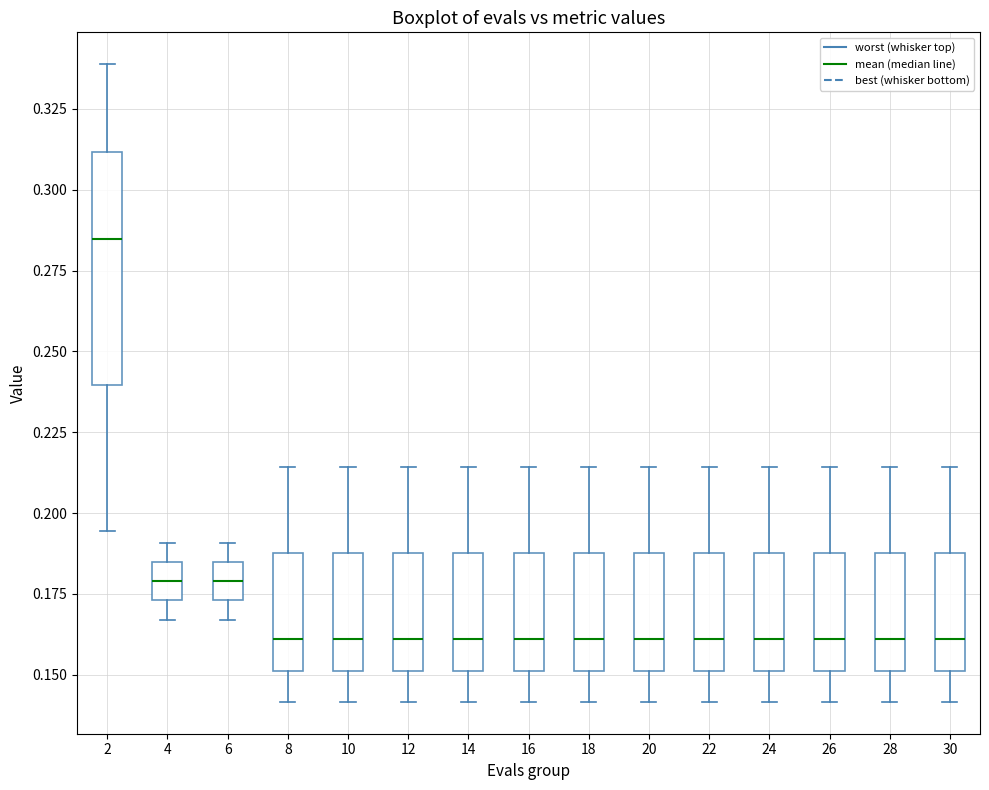

Reading left to right, read every box against the y-axis: the position of its median line, the range the box covers, and the ends of its whiskers. The values are not printed on the chart, so give them approximately, as read against the axis.

2: median 0.285, box 0.240 to 0.310, whiskers 0.195 to 0.340
4: median 0.180, box 0.175 to 0.185, whiskers 0.165 to 0.190
6: median 0.180, box 0.175 to 0.185, whiskers 0.165 to 0.190
8: median 0.160, box 0.150 to 0.190, whiskers 0.140 to 0.215
10: median 0.160, box 0.150 to 0.190, whiskers 0.140 to 0.215
12: median 0.160, box 0.150 to 0.190, whiskers 0.140 to 0.215
14: median 0.160, box 0.150 to 0.190, whiskers 0.140 to 0.215
16: median 0.160, box 0.150 to 0.190, whiskers 0.140 to 0.215
18: median 0.160, box 0.150 to 0.190, whiskers 0.140 to 0.215
20: median 0.160, box 0.150 to 0.190, whiskers 0.140 to 0.215
22: median 0.160, box 0.150 to 0.190, whiskers 0.140 to 0.215
24: median 0.160, box 0.150 to 0.190, whiskers 0.140 to 0.215
26: median 0.160, box 0.150 to 0.190, whiskers 0.140 to 0.215
28: median 0.160, box 0.150 to 0.190, whiskers 0.140 to 0.215
30: median 0.160, box 0.150 to 0.190, whiskers 0.140 to 0.215